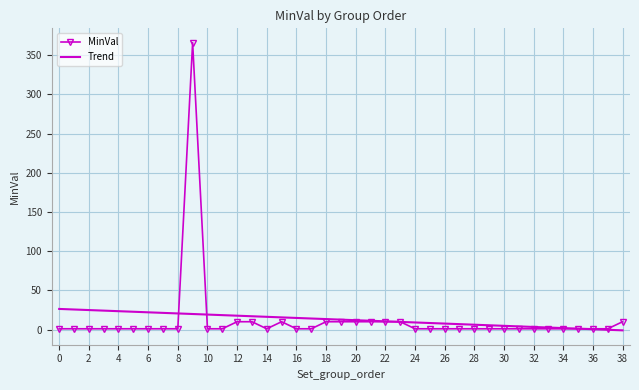

Which series has the largest range (max minus min)?

MinVal